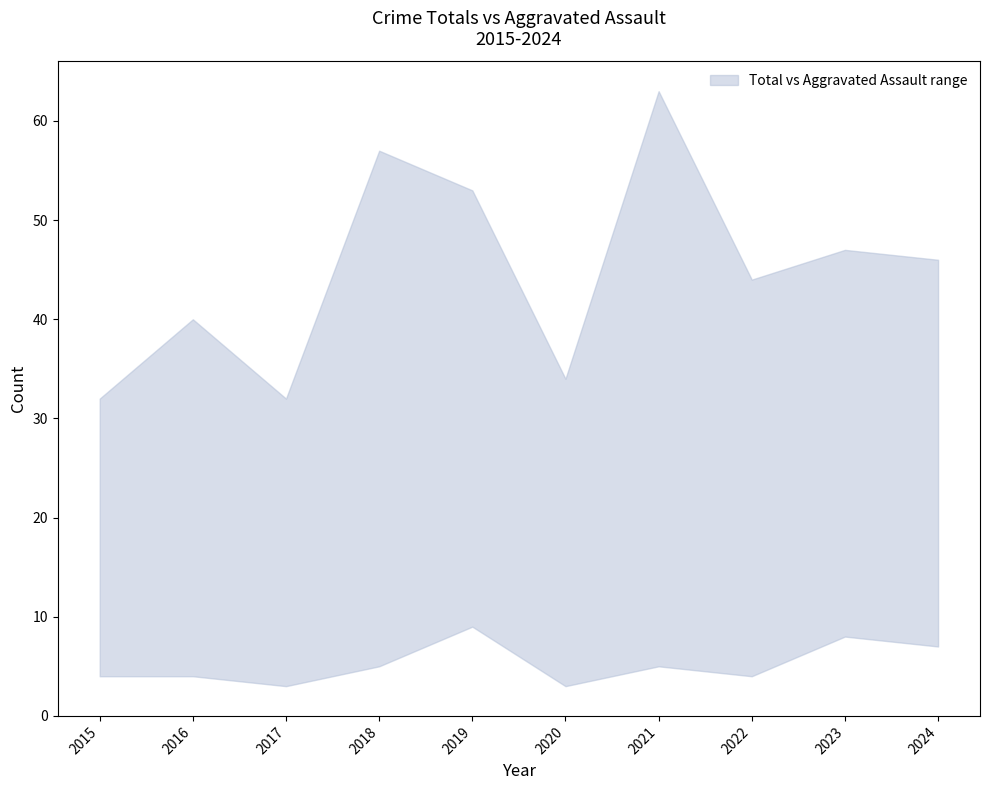

Reading left to right, list all the values displayed in this chart.

upper: 2015=32	2016=40	2017=32	2018=57	2019=53	2020=34	2021=63	2022=44	2023=47	2024=46
lower: 2015=4	2016=4	2017=3	2018=5	2019=9	2020=3	2021=5	2022=4	2023=8	2024=7